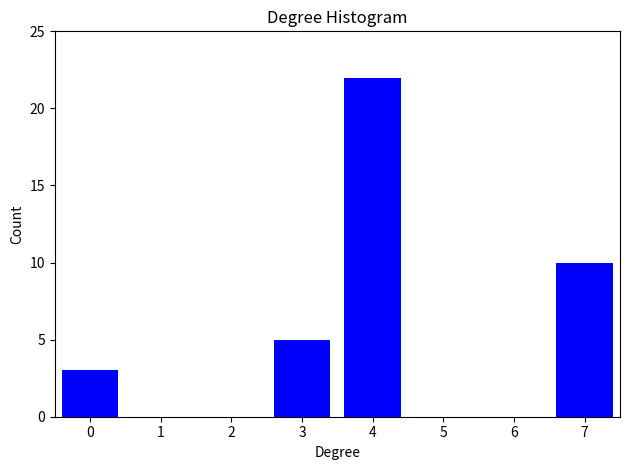

Reading left to right, list all the values displayed in this chart.

0=3	1=0	2=0	3=5	4=22	5=0	6=0	7=10